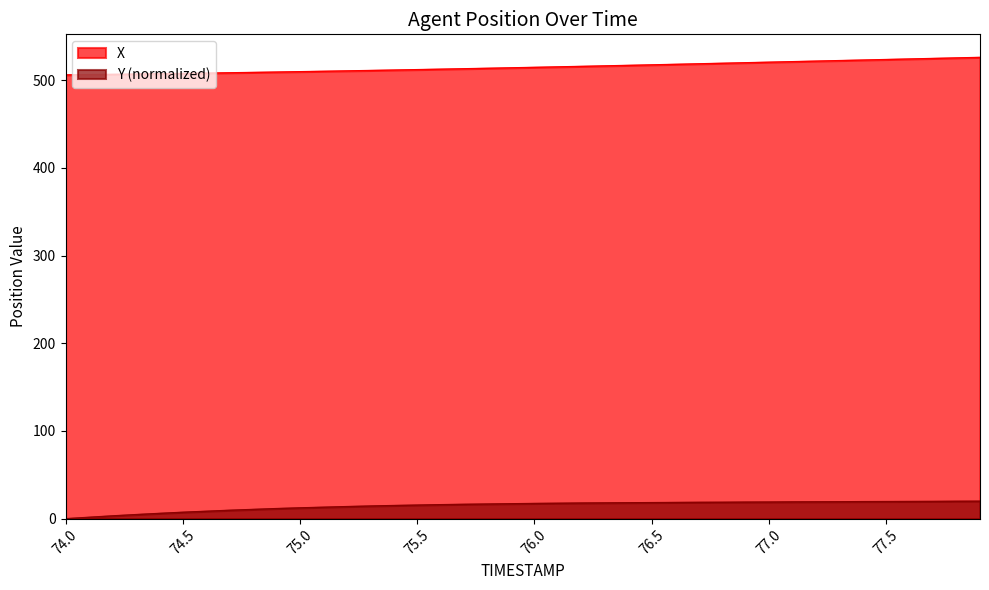

Rank the series at 75.6 from lowest to highest value.

Y, X